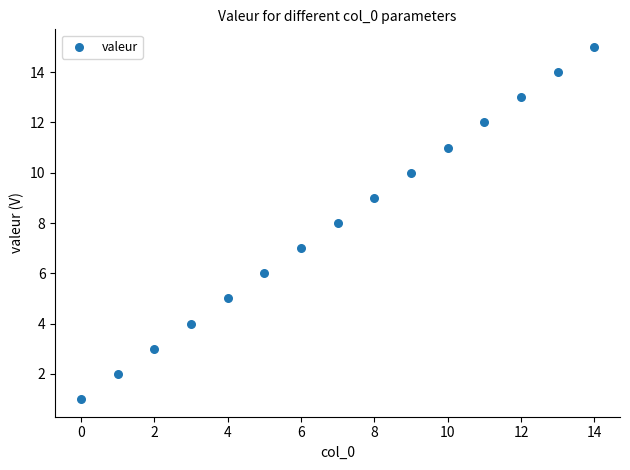

What is the range of Y values (max minus min)?

14